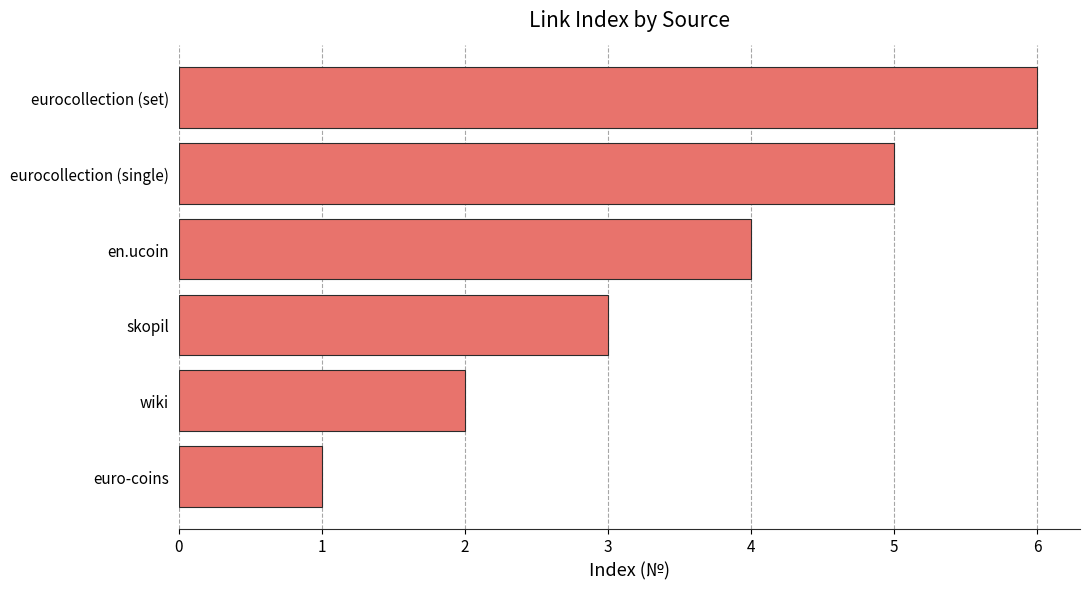

Which has a higher value, skopil or eurocollection (set)?

eurocollection (set)